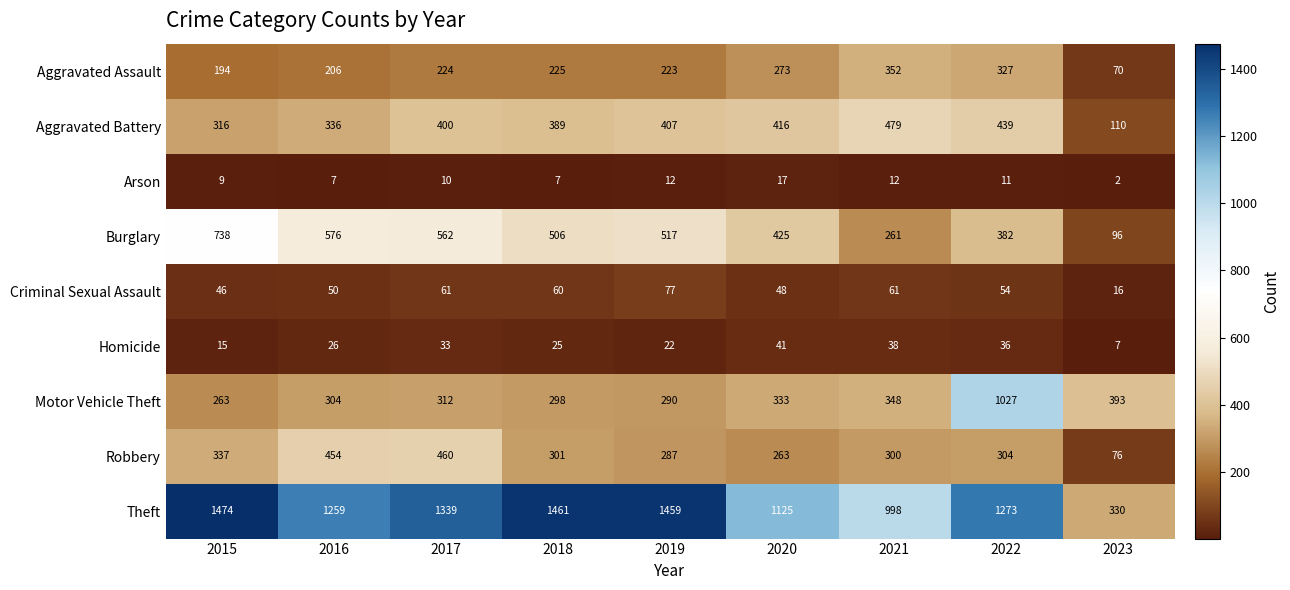

Where does the Burglary series first go above 506?

2015